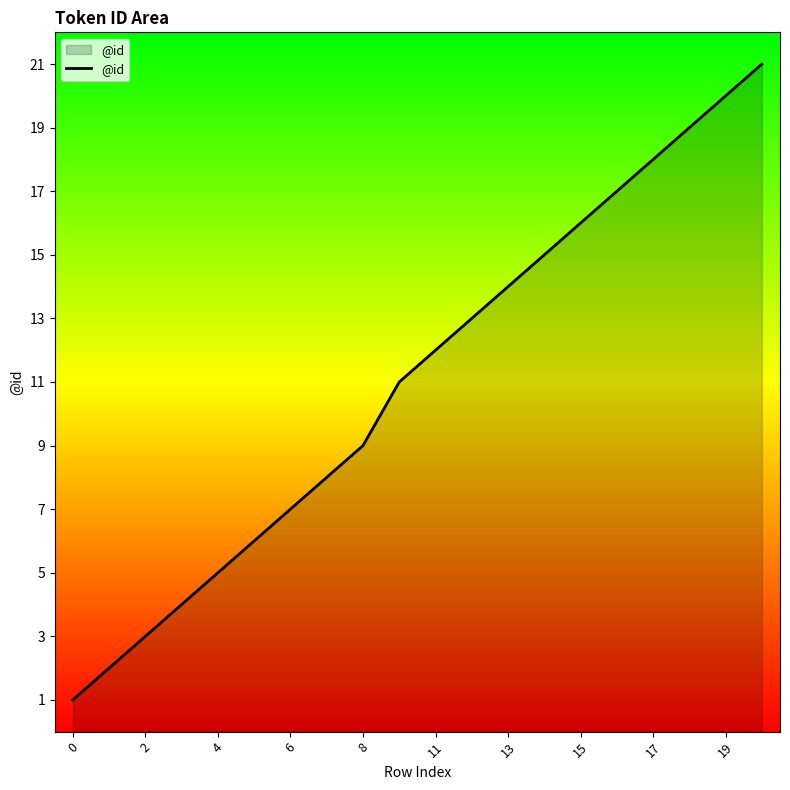

What is the difference between the second highest and second lowest values?

18